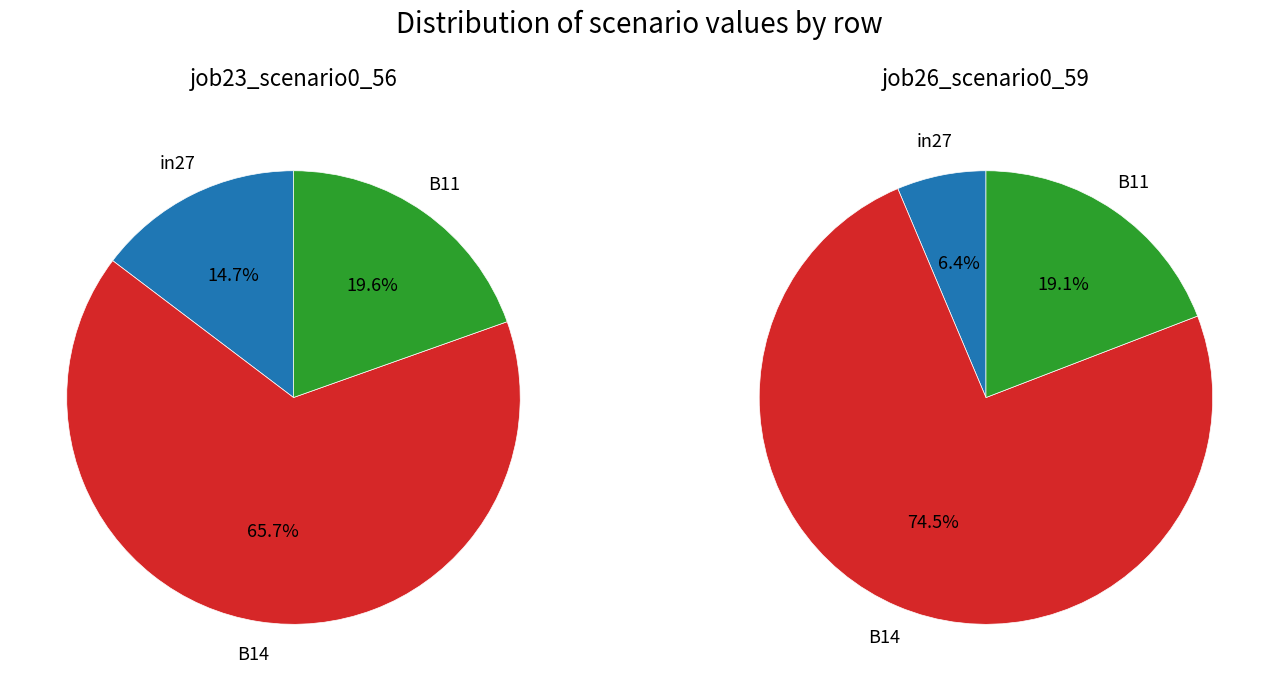

Count the number of slices in the pie.

3